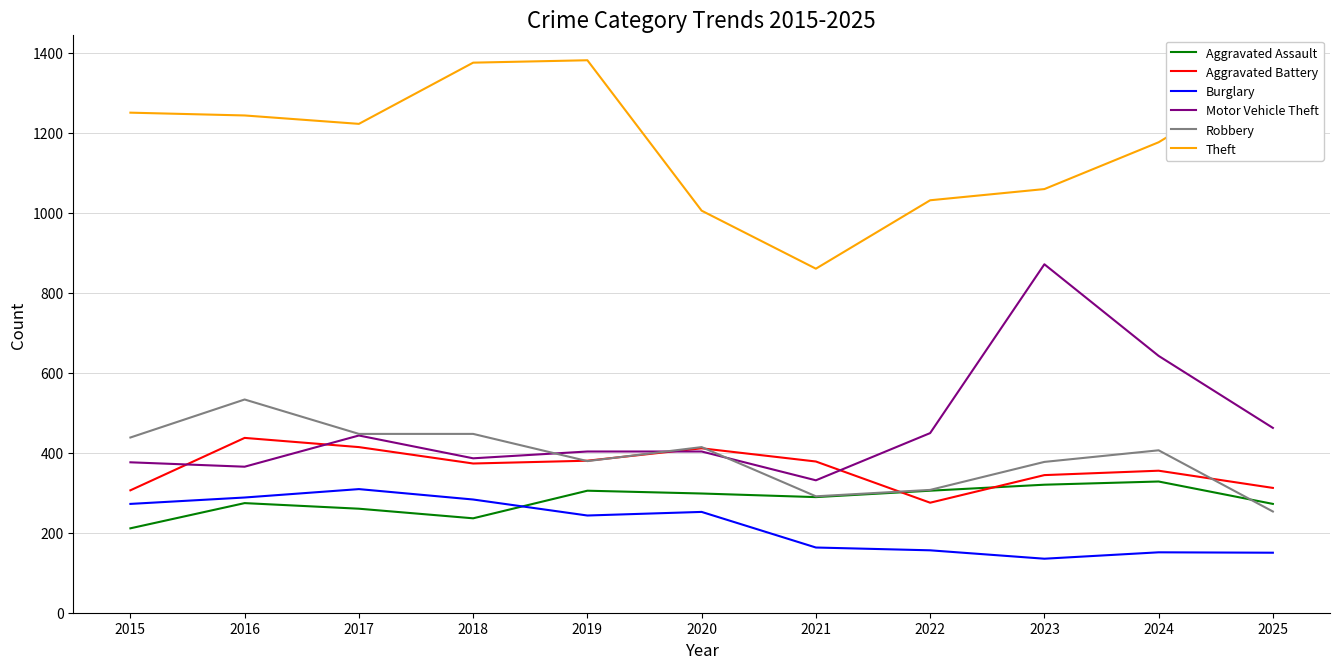

True or false: Aggravated Assault and Motor Vehicle Theft cross at least once.

False